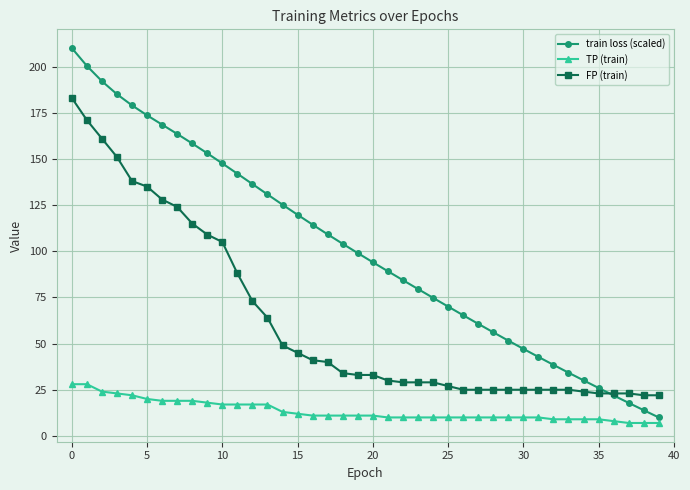

Reading left to right, list all the values displayed in this chart.

train loss (scaled): 210.0	200.3	192.1	185.0	179.0	173.6	168.5	163.5	158.3	153.0	147.5	142.0	136.4	130.8	125.2	119.7	114.4	109.1	104.0	99.0	94.0	89.2	84.3	79.5	74.8	70.0	65.4	60.7	56.1	51.6	47.2	42.8	38.5	34.2	30.1	26.0	21.9	17.9	13.9	10.0
TP (train): 28.0	28.0	24.0	23.0	22.0	20.0	19.0	19.0	19.0	18.0	17.0	17.0	17.0	17.0	13.0	12.0	11.0	11.0	11.0	11.0	11.0	10.0	10.0	10.0	10.0	10.0	10.0	10.0	10.0	10.0	10.0	10.0	9.0	9.0	9.0	9.0	8.0	7.0	7.0	7.0
FP (train): 183.0	171.0	161.0	151.0	138.0	135.0	128.0	124.0	115.0	109.0	105.0	88.0	73.0	64.0	49.0	45.0	41.0	40.0	34.0	33.0	33.0	30.0	29.0	29.0	29.0	27.0	25.0	25.0	25.0	25.0	25.0	25.0	25.0	25.0	24.0	23.0	23.0	23.0	22.0	22.0